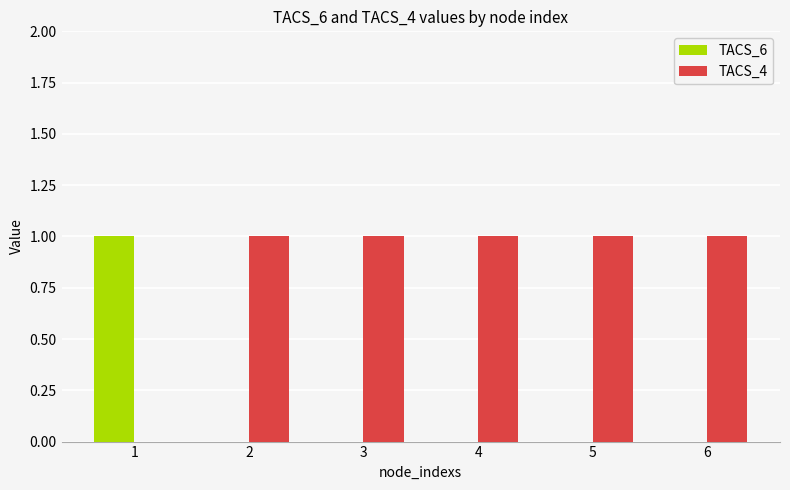

True or false: TACS_6 has a value of 0 at 1.

False